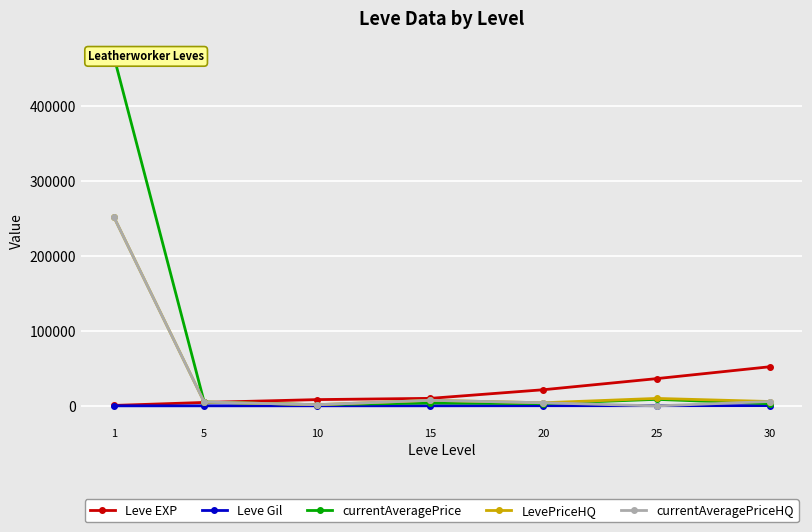

Reading left to right, list all the values displayed in this chart.

Leve EXP: 1=630	5=4660	10=8430	15=10100	20=21600	25=36390	30=52220
Leve Gil: 1=112	5=140	10=172	15=174	20=295	25=317	30=410
currentAveragePrice: 1=467000	5=5166	10=1633	15=3914	20=3101	25=8800	30=2958
LevePriceHQ: 1=252500	5=5166	10=1633	15=7499	20=4203	25=10017	30=5882
currentAveragePriceHQ: 1=252500	5=5166	10=1633	15=7499	20=4203	25=0	30=5882